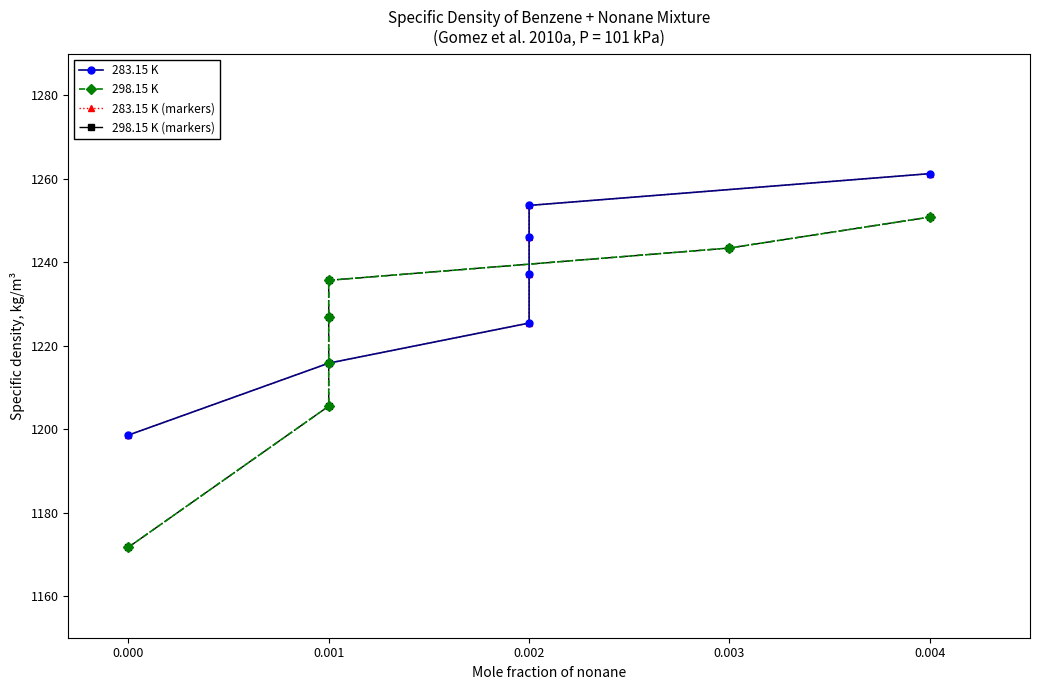

True or false: 298.15 K and 283.15 K (markers) intersect in this chart.

False